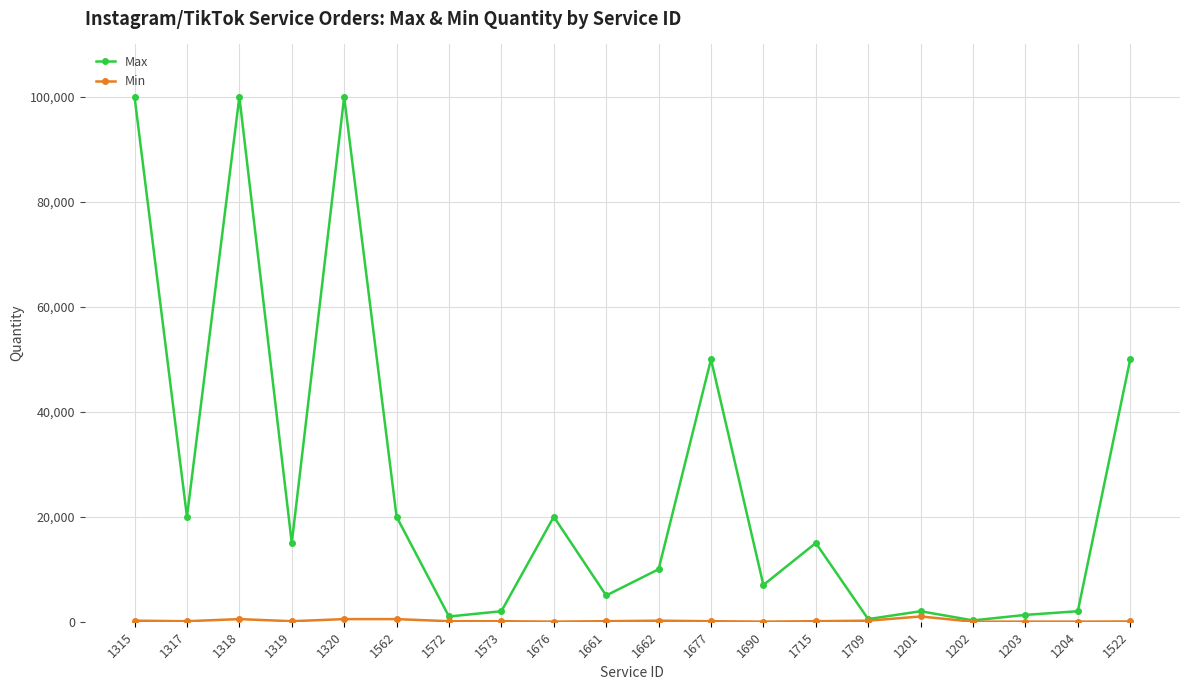

What is the maximum value for Max?

100000